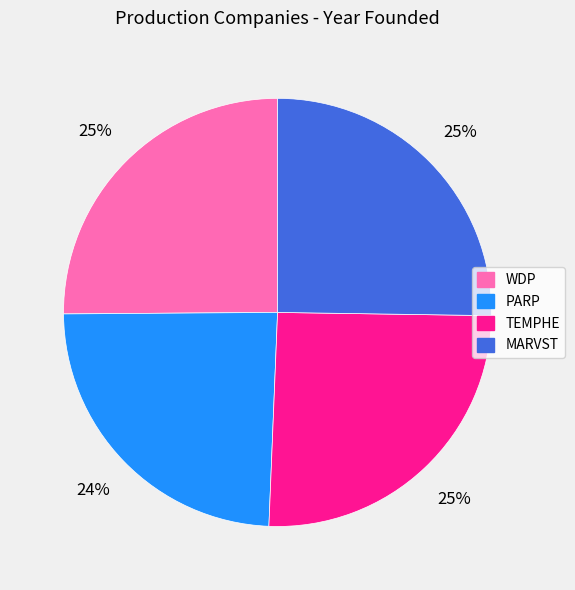

To the nearest percent, what is the difference between the largest and smallest slice percentages?

1%